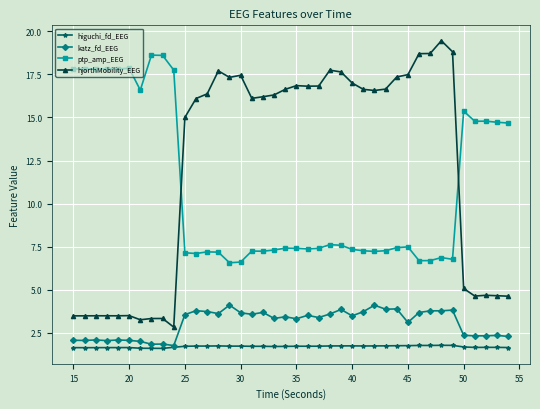

Which series has the widest spread of values?

hjorthMobility_EEG